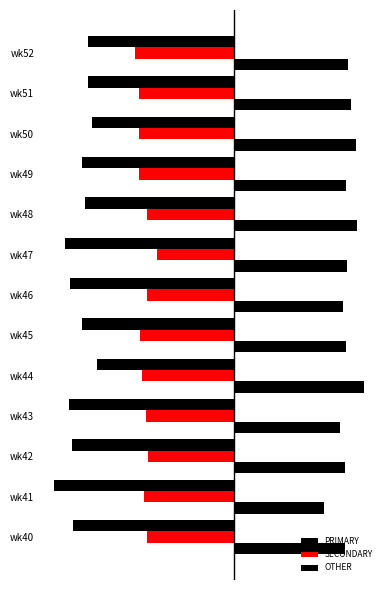

What are all the series names shown in the legend?

PRIMARY, SECONDARY, OTHER